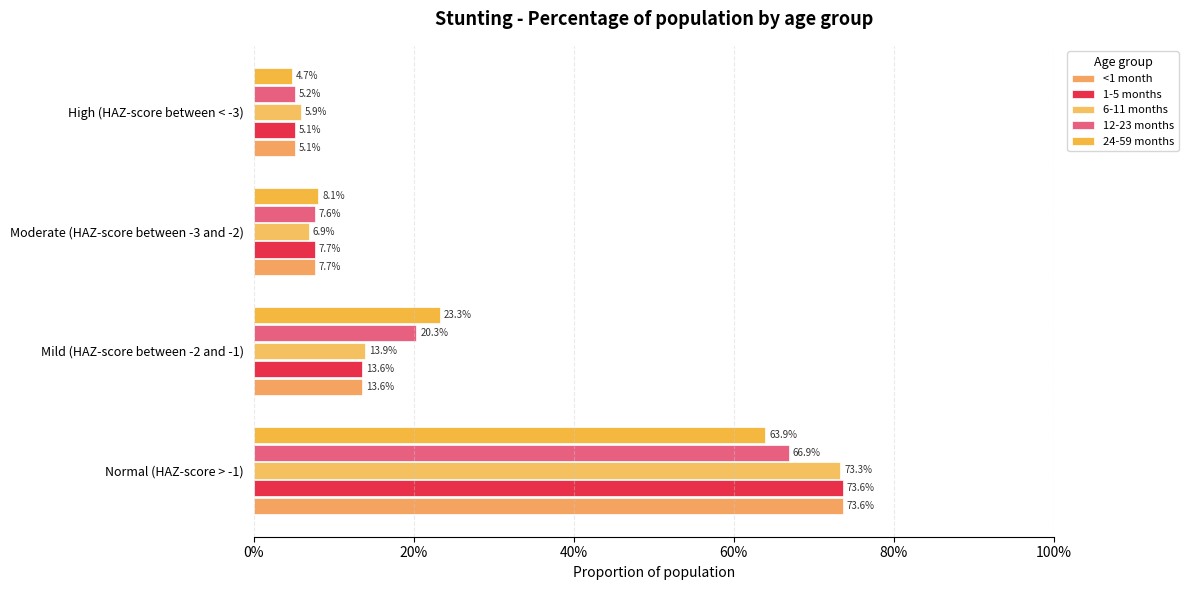

Are the bars grouped side by side (vs. stacked)?

Yes